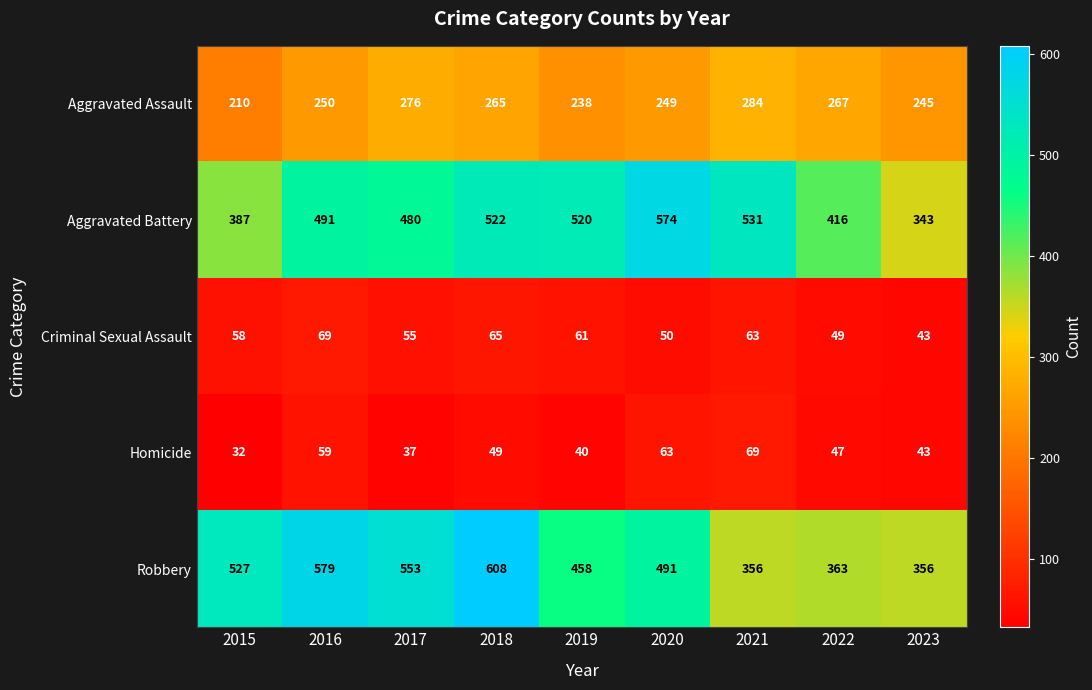

The value of Aggravated Assault at 2016 is 357. True or false?

False